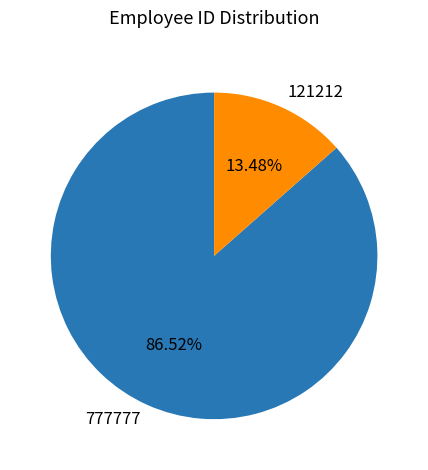

What percentage is the 777777 slice, to the nearest percent?

87%